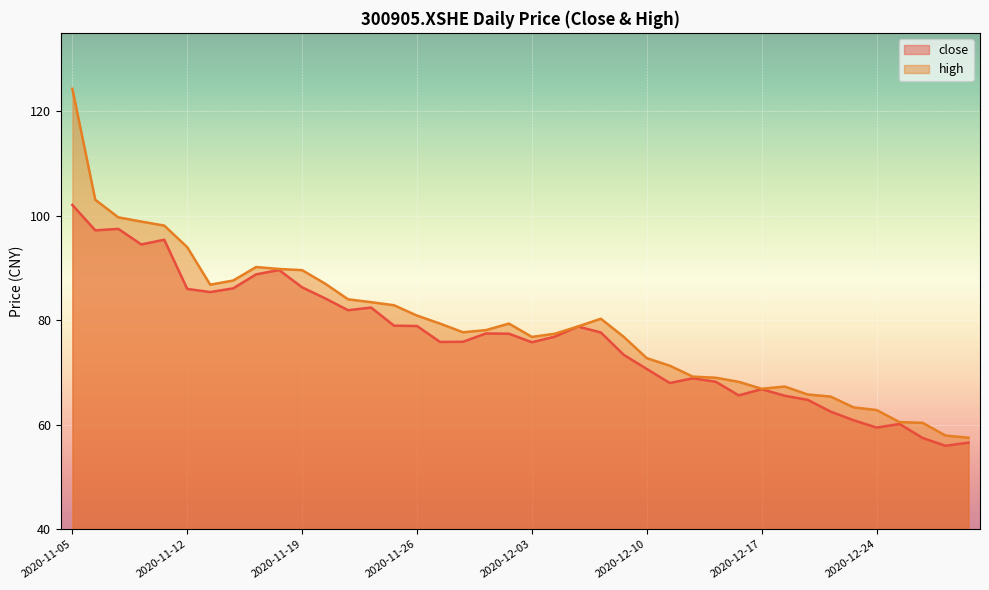

Where is the first local minimum for close?

2020-11-06